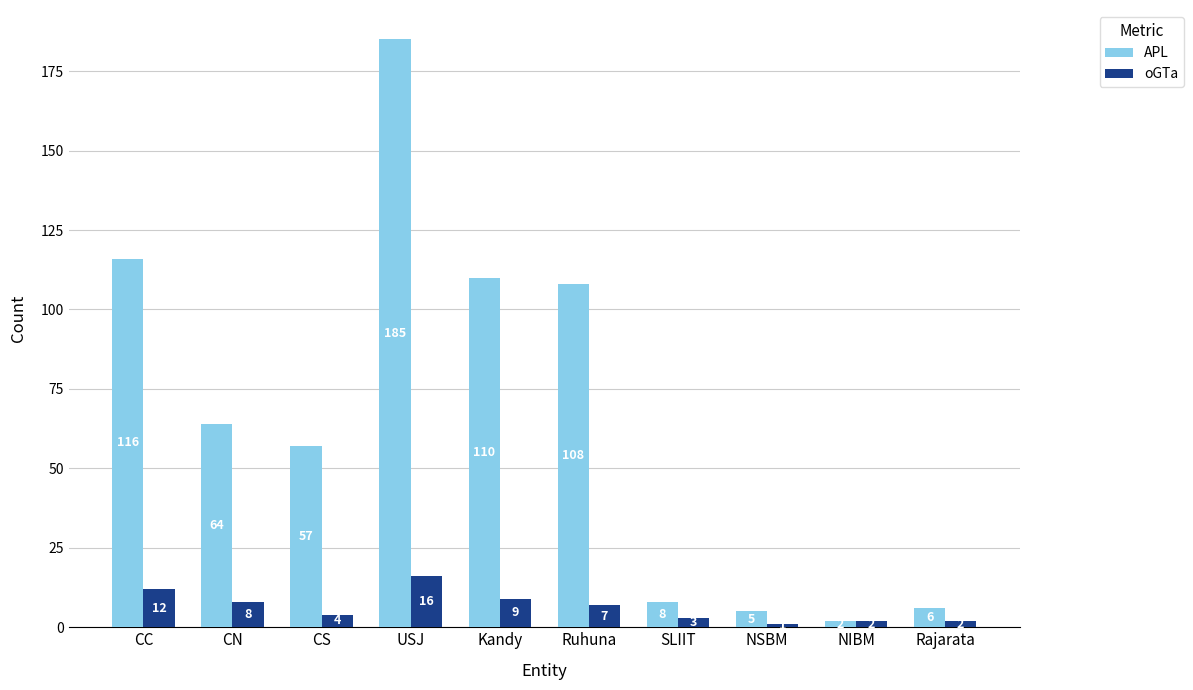

Rank the series by their average value, from lowest to highest.

oGTa, APL